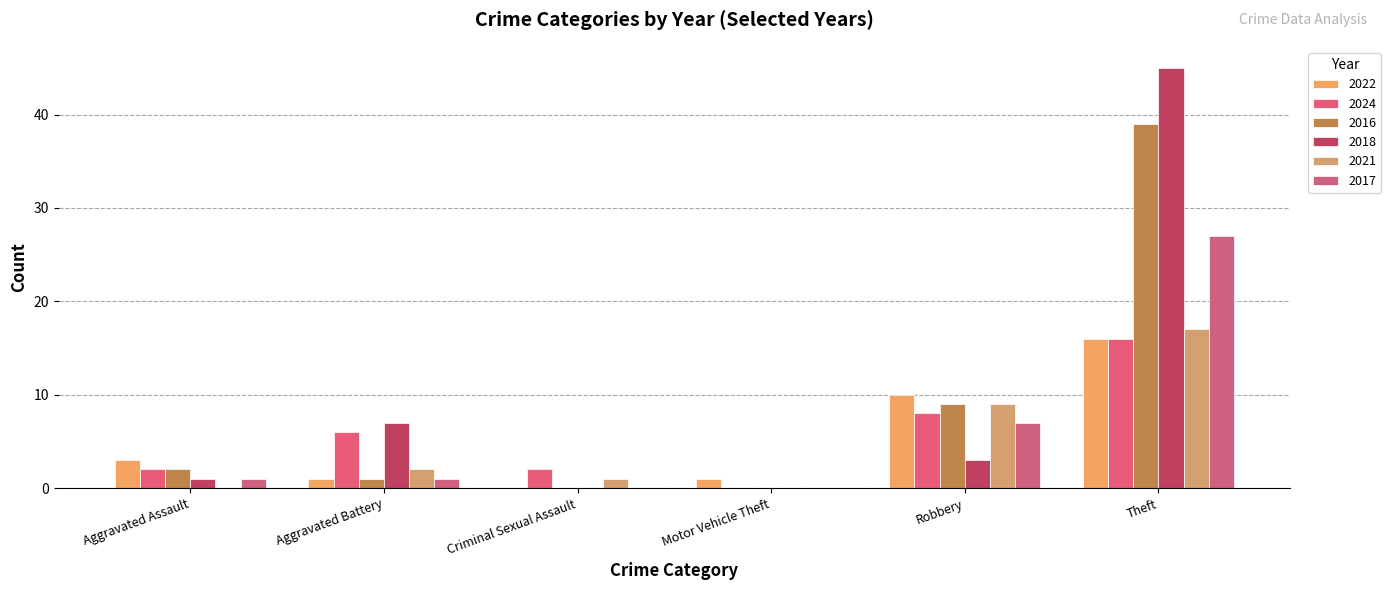

At which label does 2018 first exceed 3?

Aggravated Battery